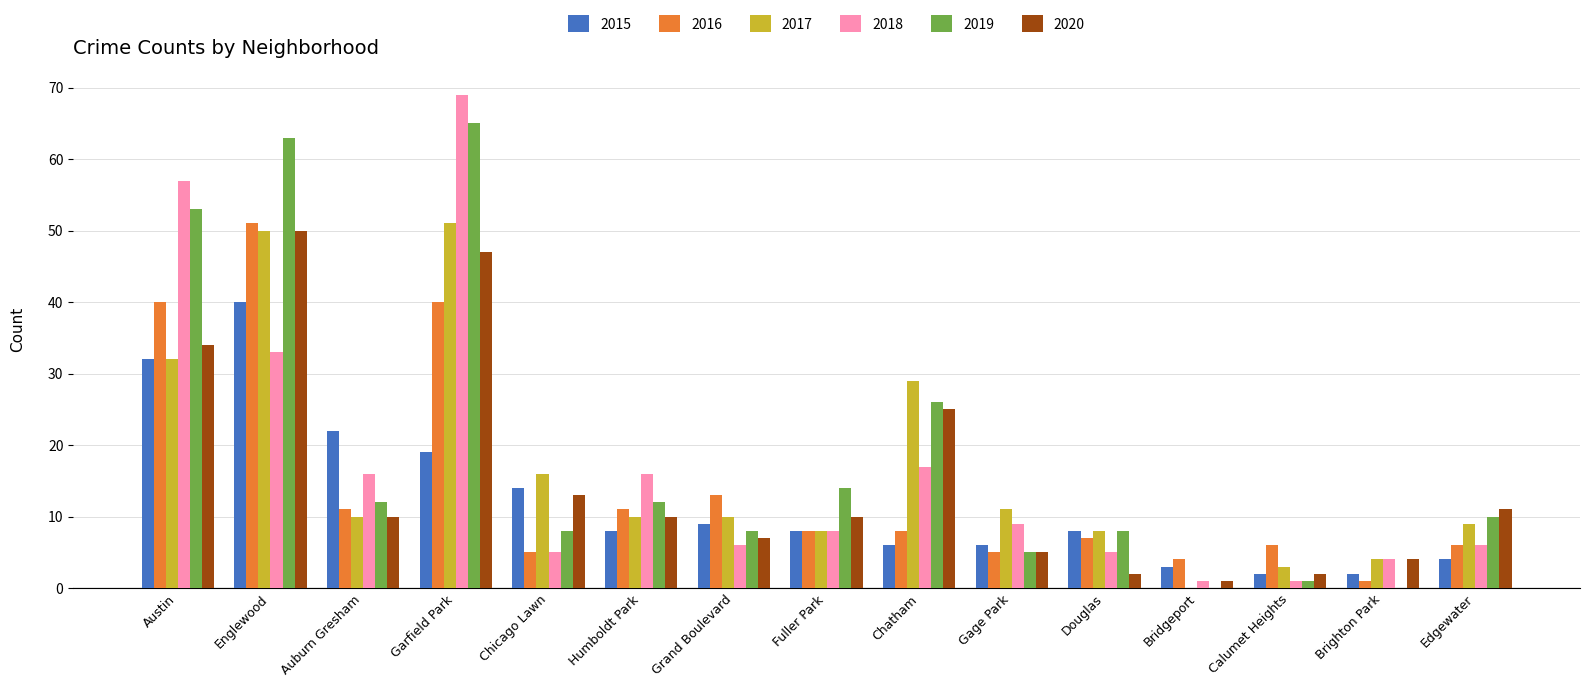

Which series has the largest total across all categories?

2019